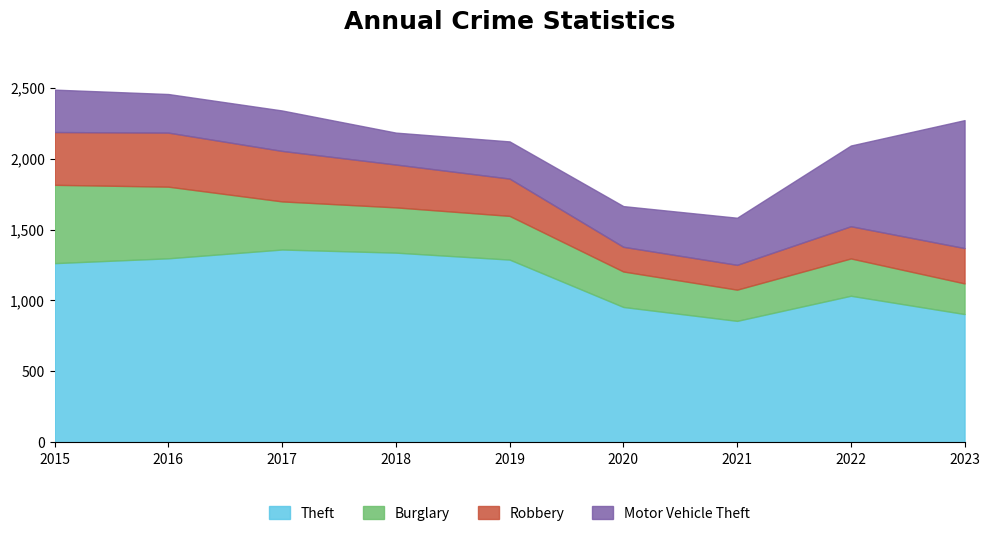

How many data points does each series have?

9